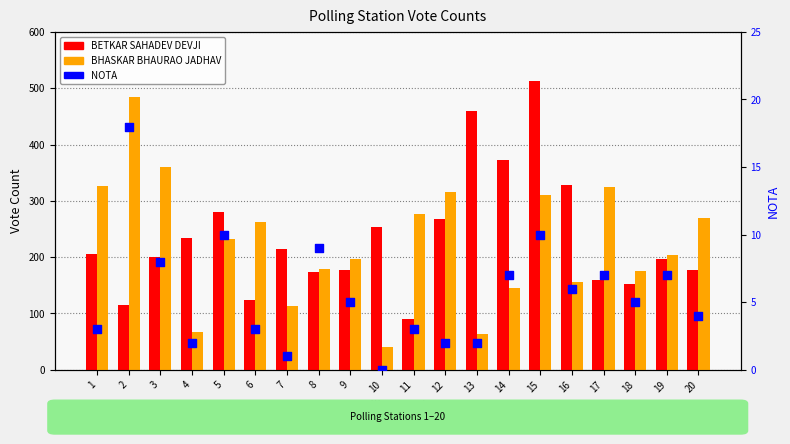

At which category is the sum across all series the highest?

15